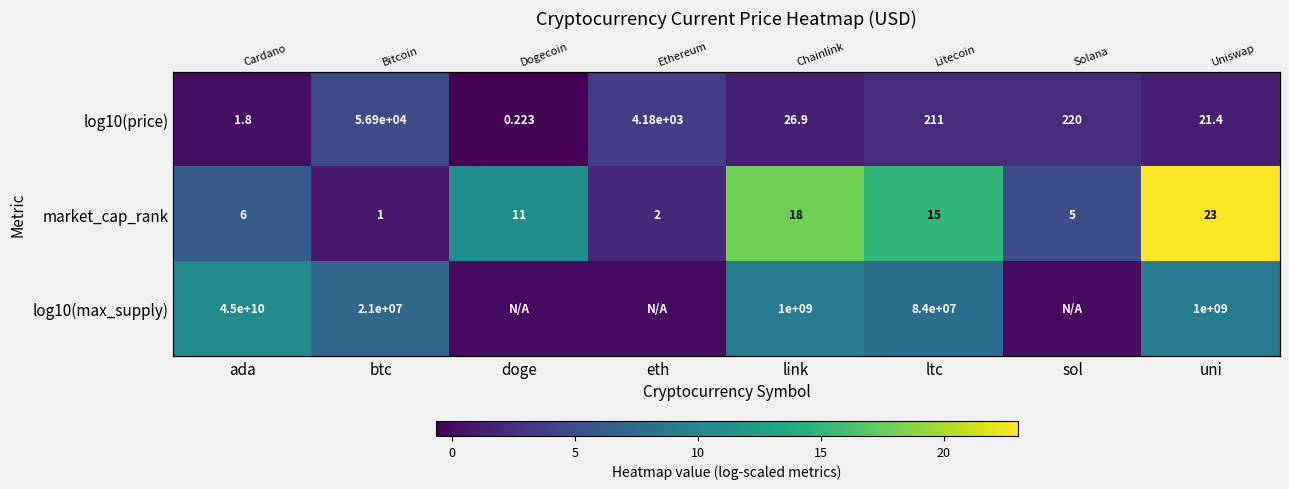

List the series in order of their peak value, highest first.

market_cap_rank, log10(max_supply), log10(price)